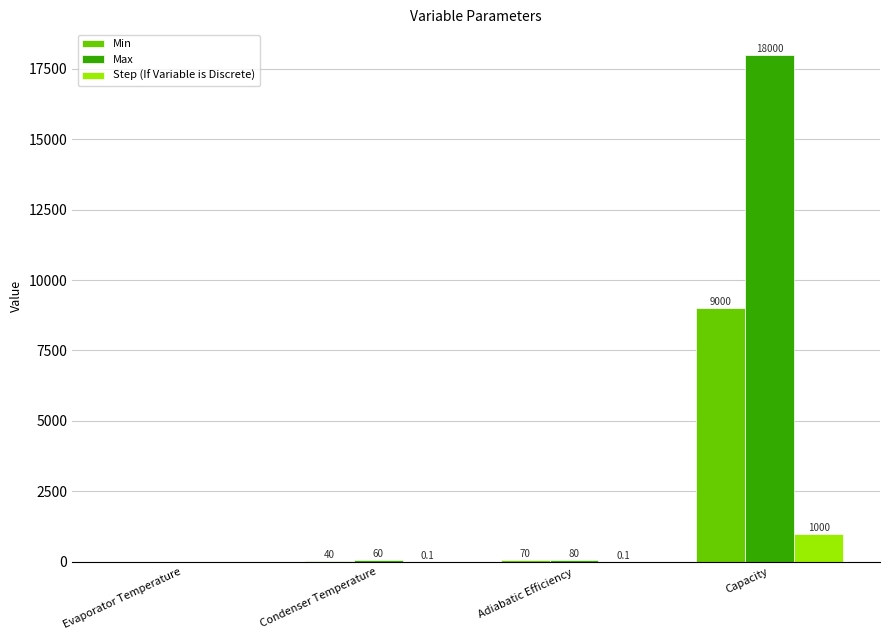

At which category is the sum across all series the highest?

Capacity